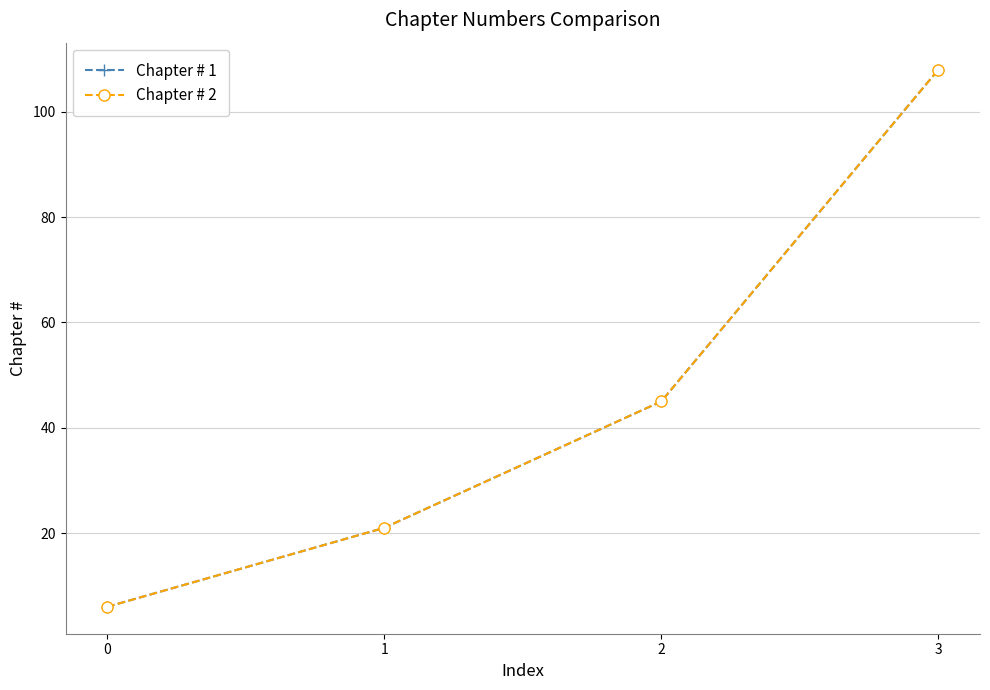

Is it true that Chapter # 1 equals 21 at 1?

True